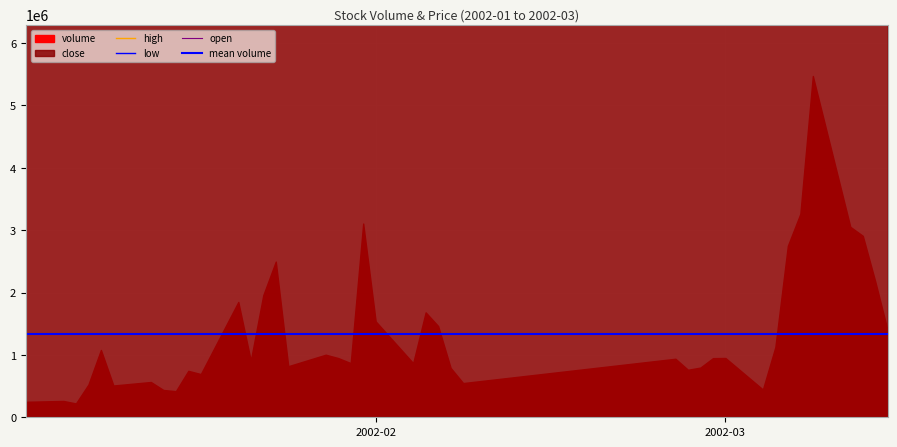

What is the maximum value for low?

10525938.7